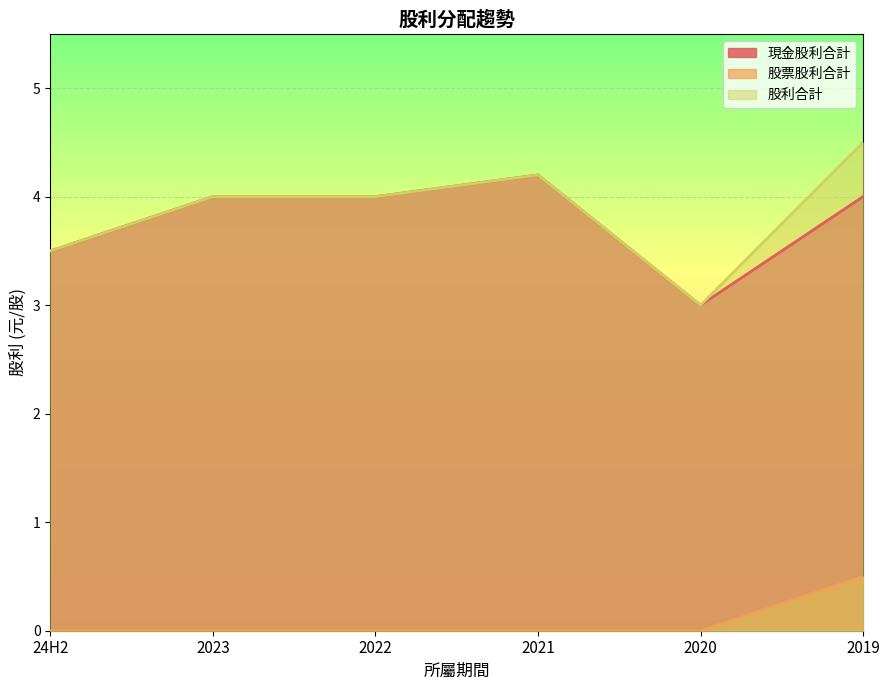

True or false: 股票股利合計 and 股利合計 intersect in this chart.

False